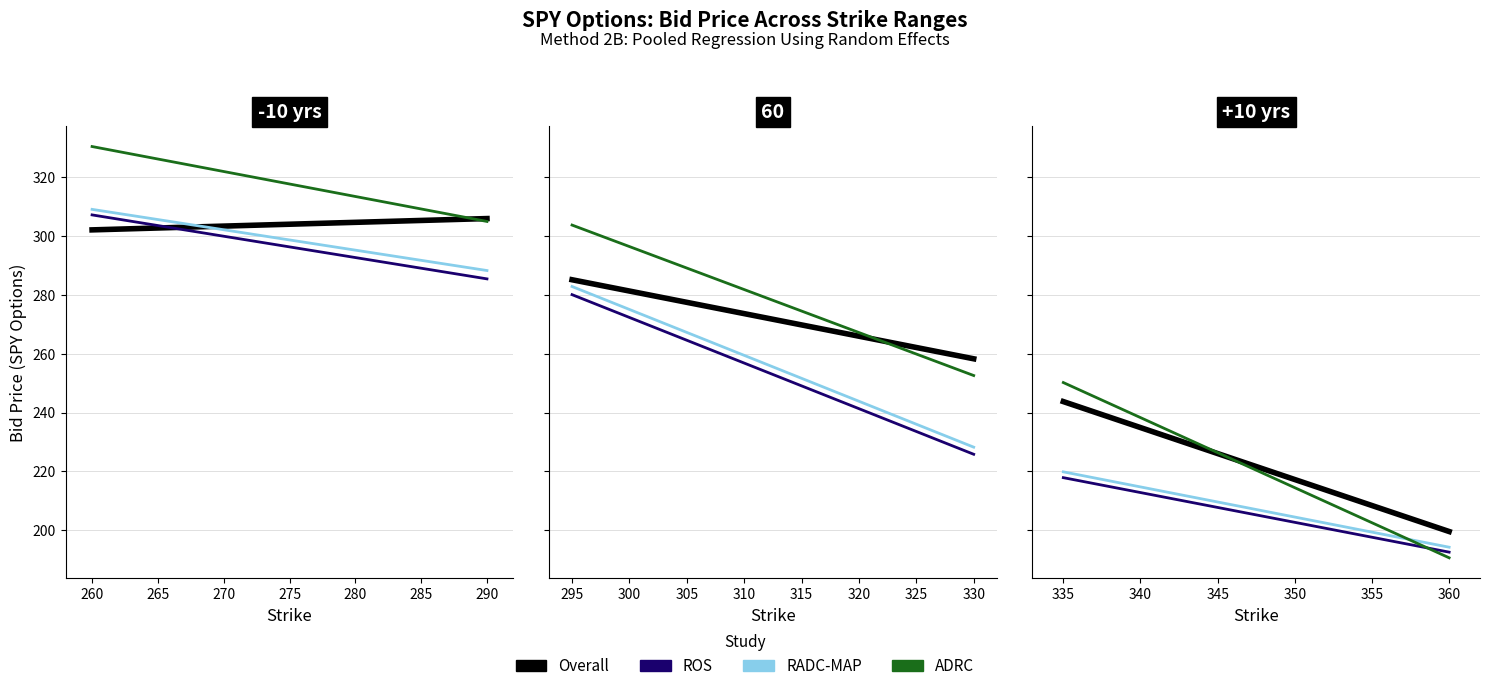

List the series in order of their peak value, highest first.

ADRC, Overall, RADC-MAP, ROS